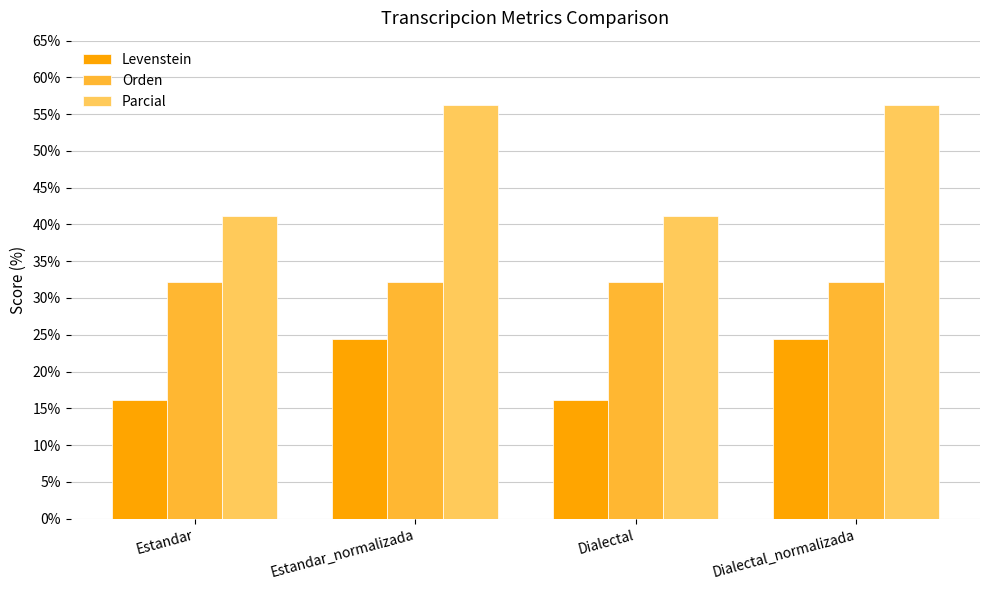

What is the average value of the Orden series?

32.1